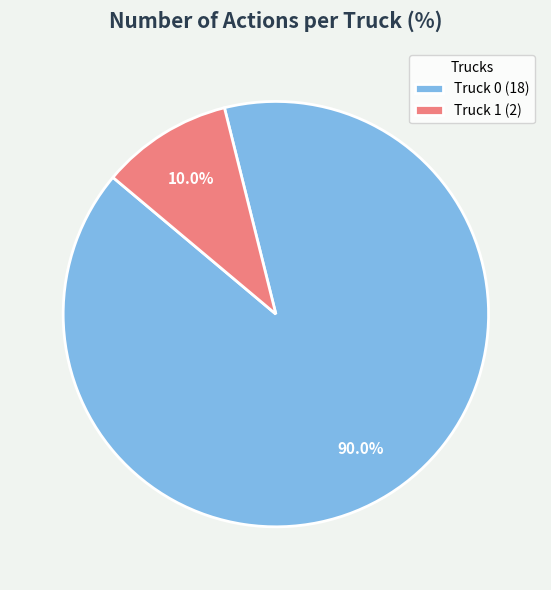

Approximately how many times larger is the value at Truck 0 compared to Truck 1?

9.0